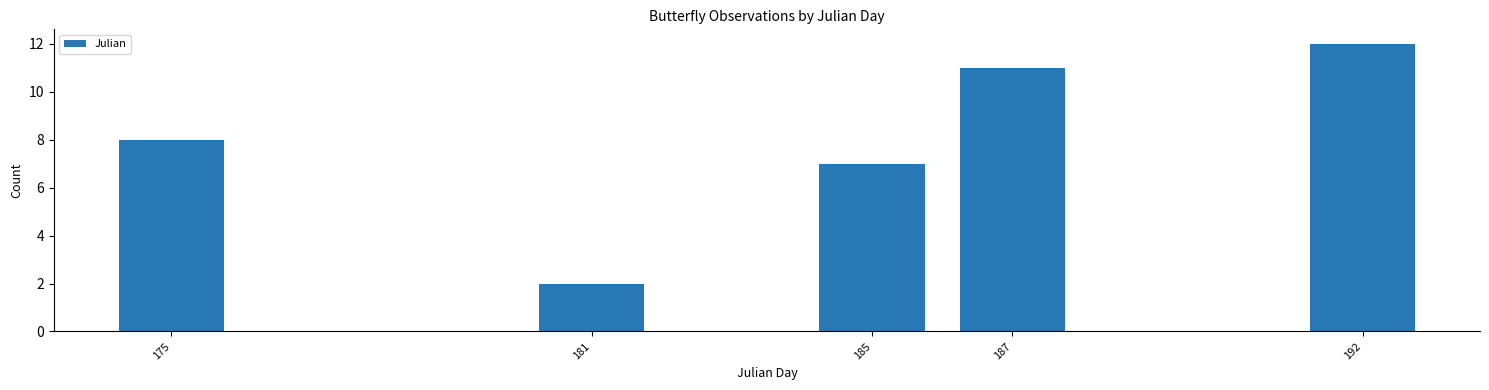

Reading right to left, transcribe all the data shown in this chart.

12	11	7	2	8